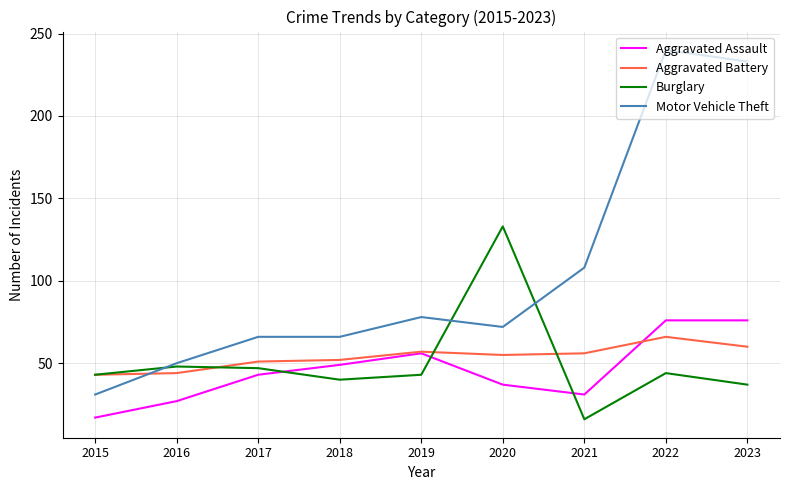

What is the smallest value displayed?

16